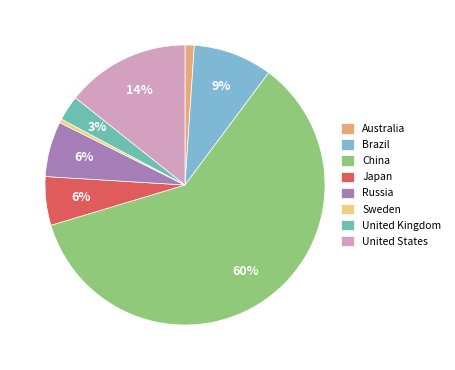

To the nearest percent, what is the combined percentage of China and Sweden?

61%